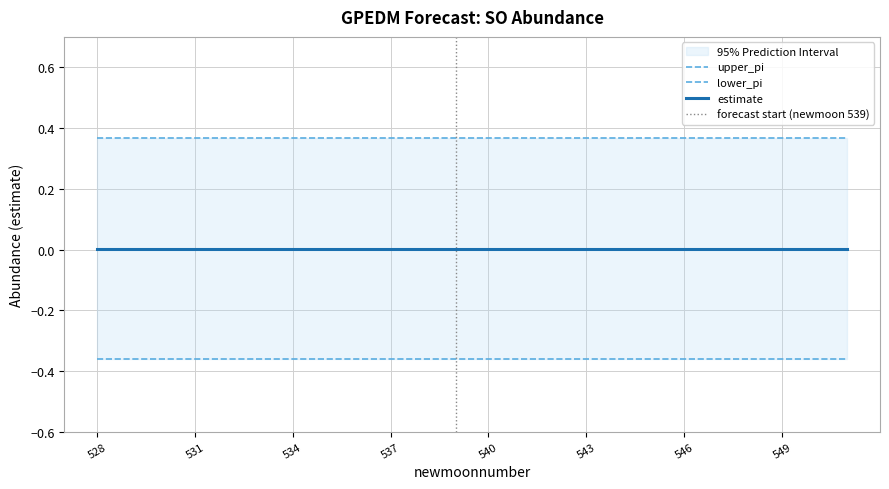

At which category is the sum across all series the highest?

528